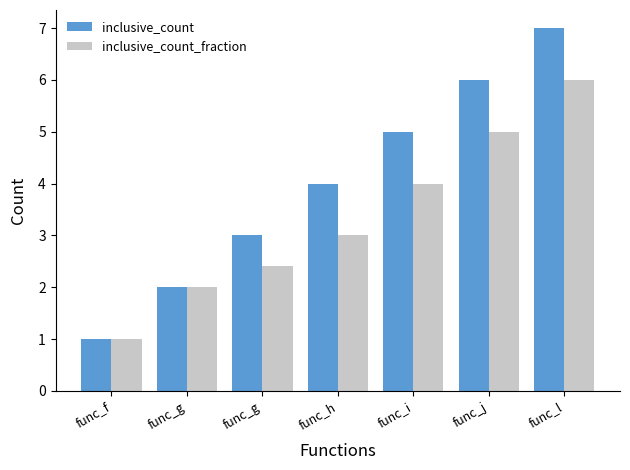

What is the maximum value for inclusive_count?

7.0